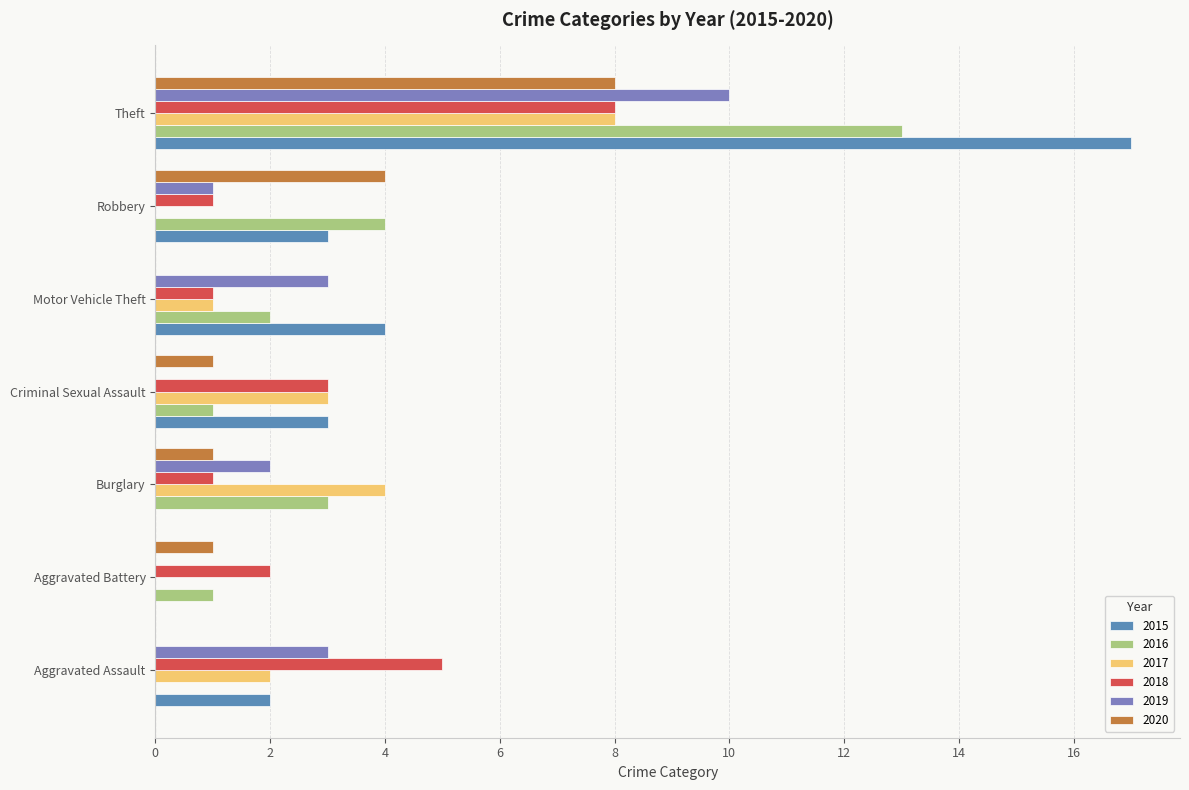

What is the value of the 2018 bar at the 7th from the left?

8